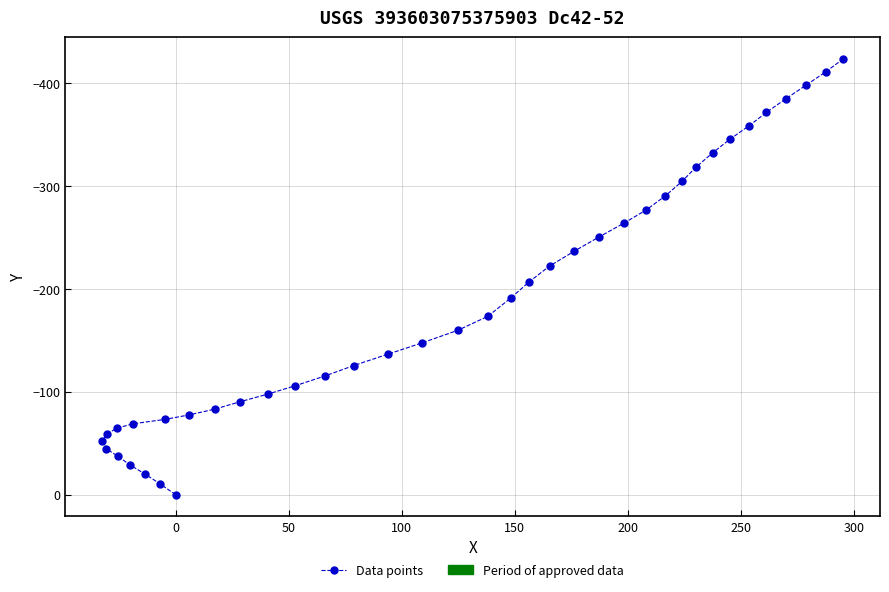

What is the range of X values (max minus min)?

327.3